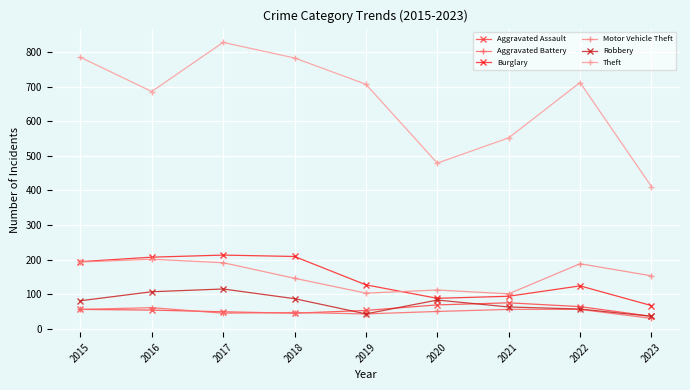

How many lines are shown in the chart?

6